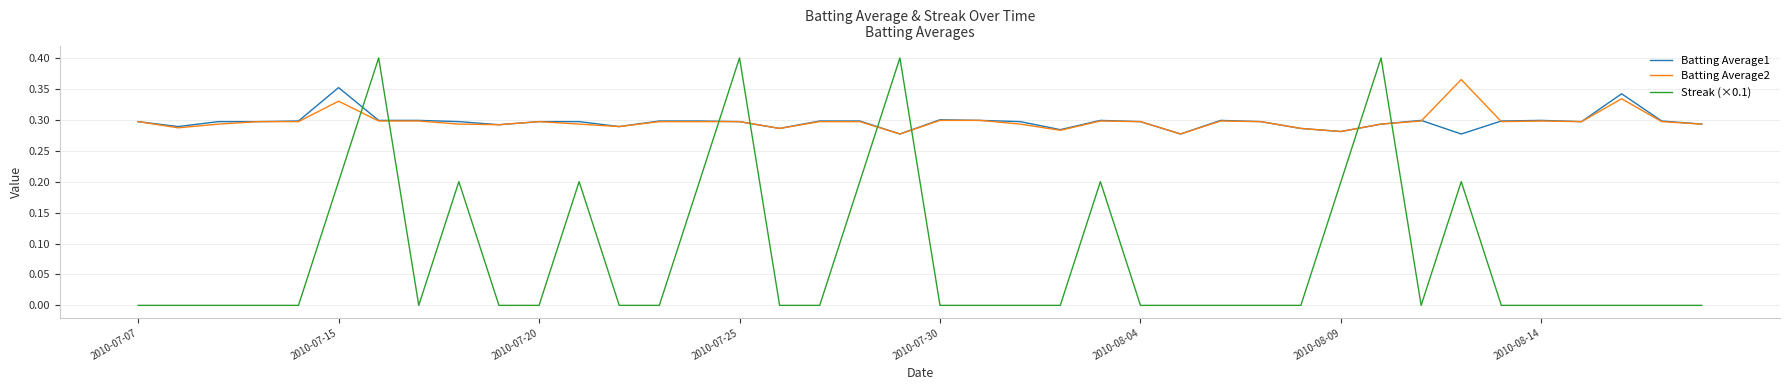

Which series has the largest range (max minus min)?

Streak (×0.1)